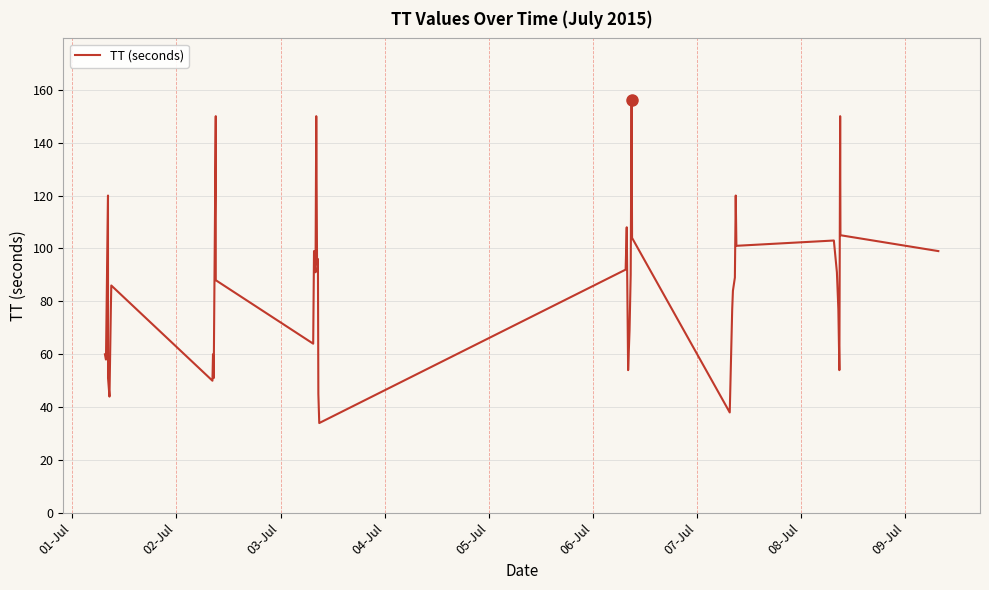

What is the maximum value shown in the chart?

156